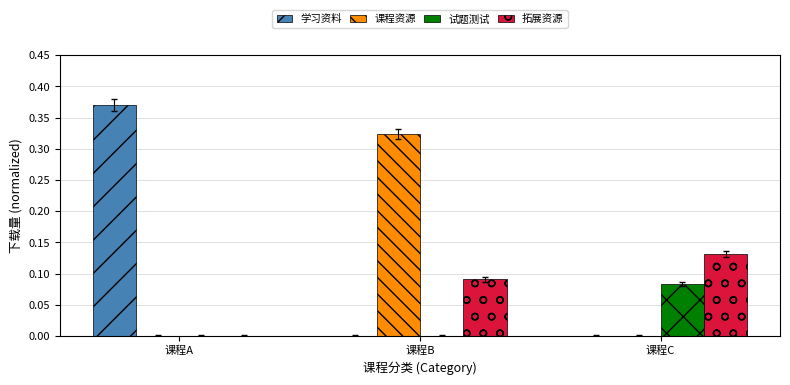

What are all the series names shown in the legend?

学习资料, 课程资源, 试题测试, 拓展资源